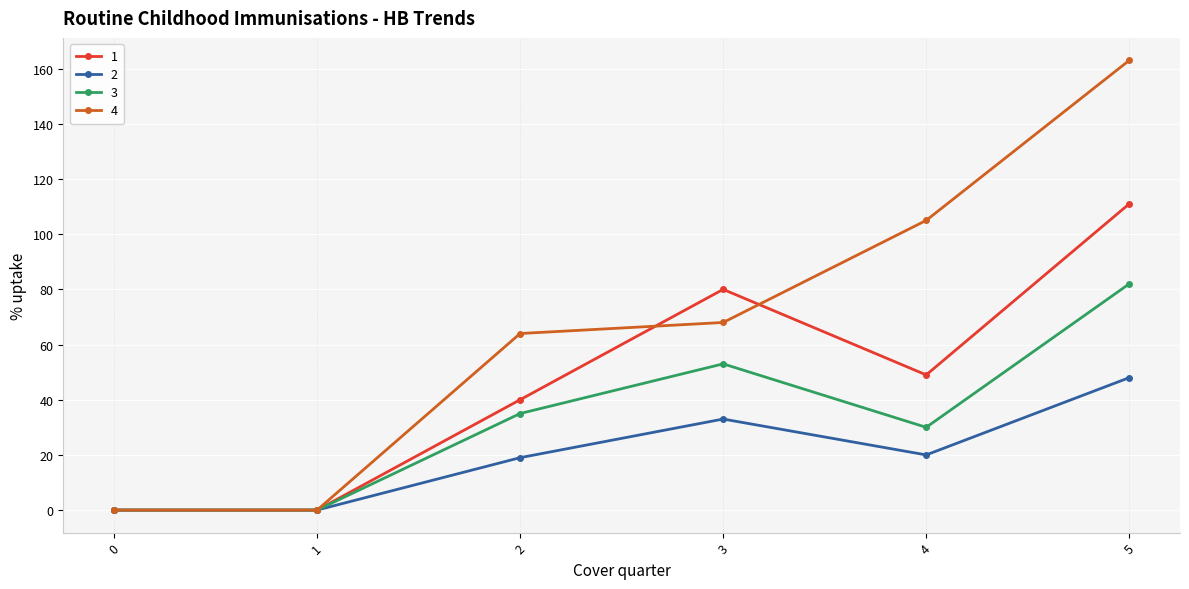

Where is the first local maximum for 1?

3